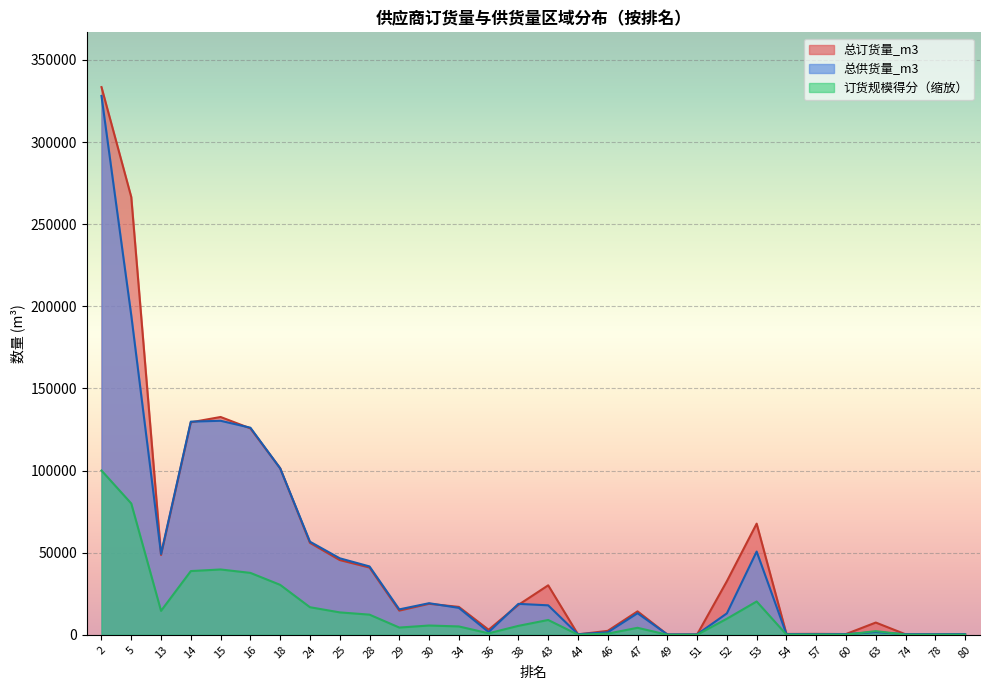

Which series changed the most between 16 and 57?

总供货量_m3